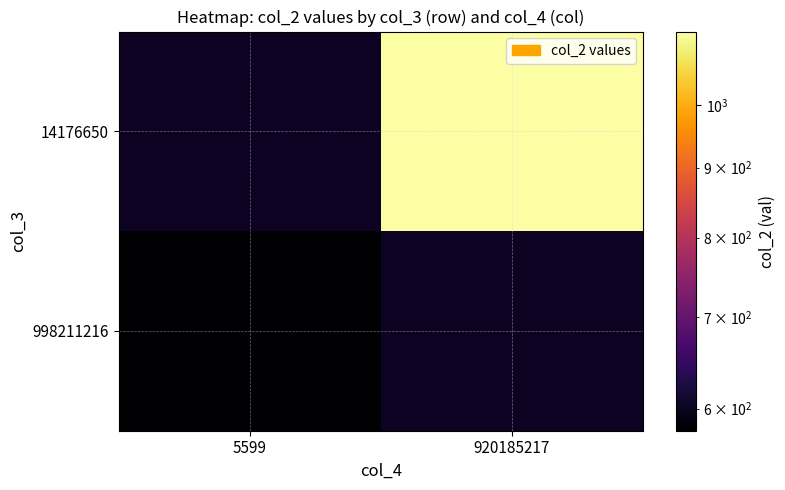

List the series in order of their overall mean, lowest first.

998211216, 14176650